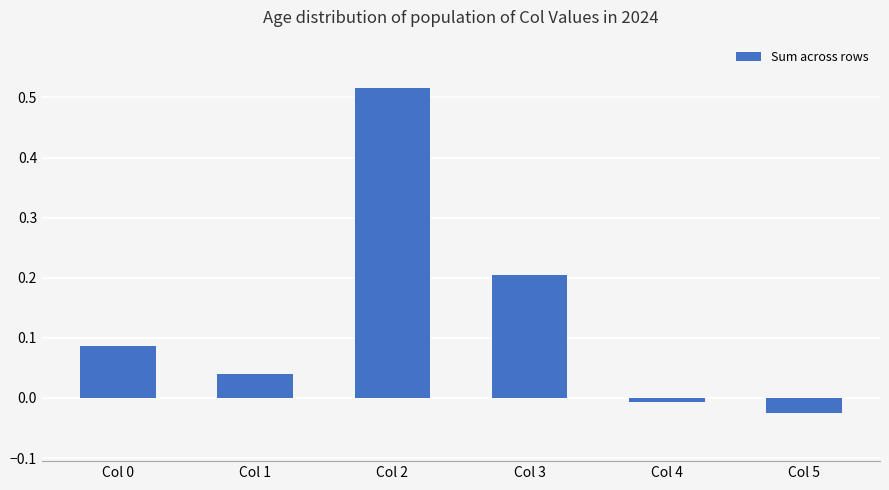

The chart shows a value of -0.0 at Col 4. True or false?

True